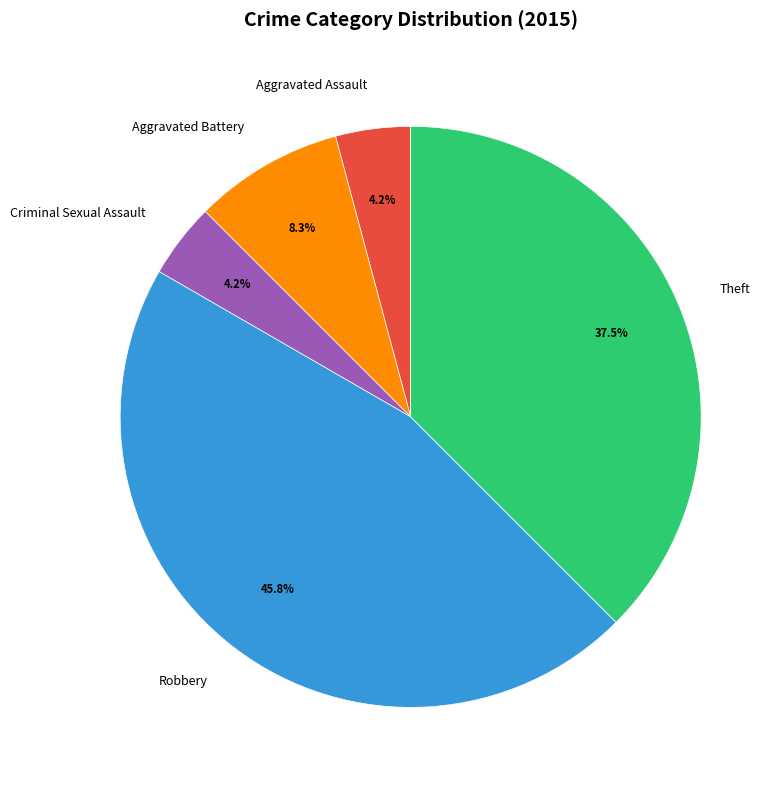

What percentage is the Robbery slice, to the nearest percent?

46%